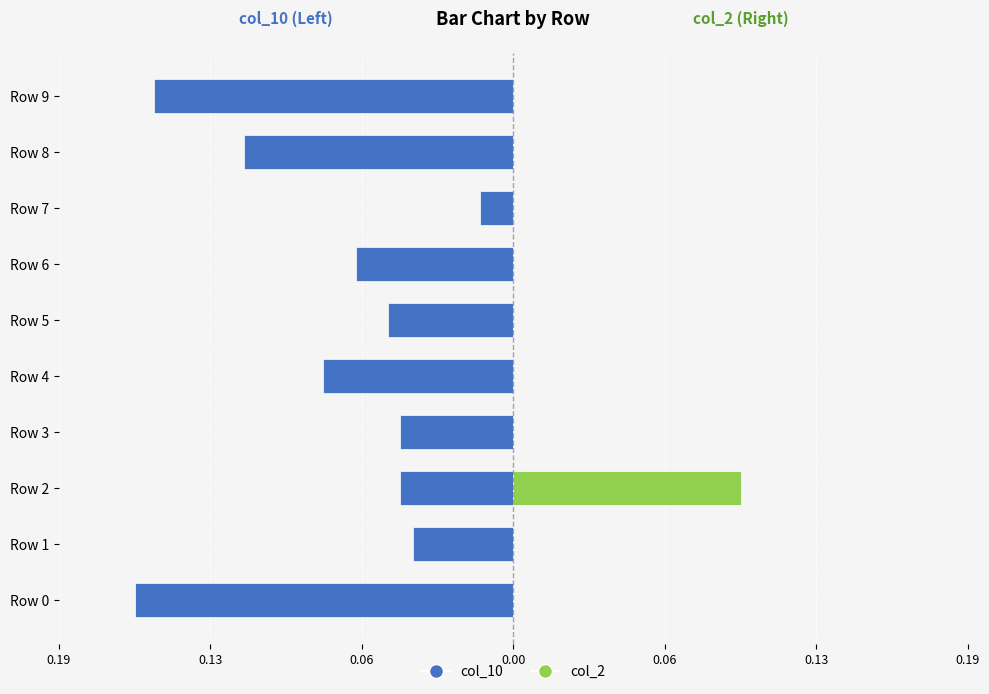

The col_10 series shows -0.0 at Row 3. True or false?

True